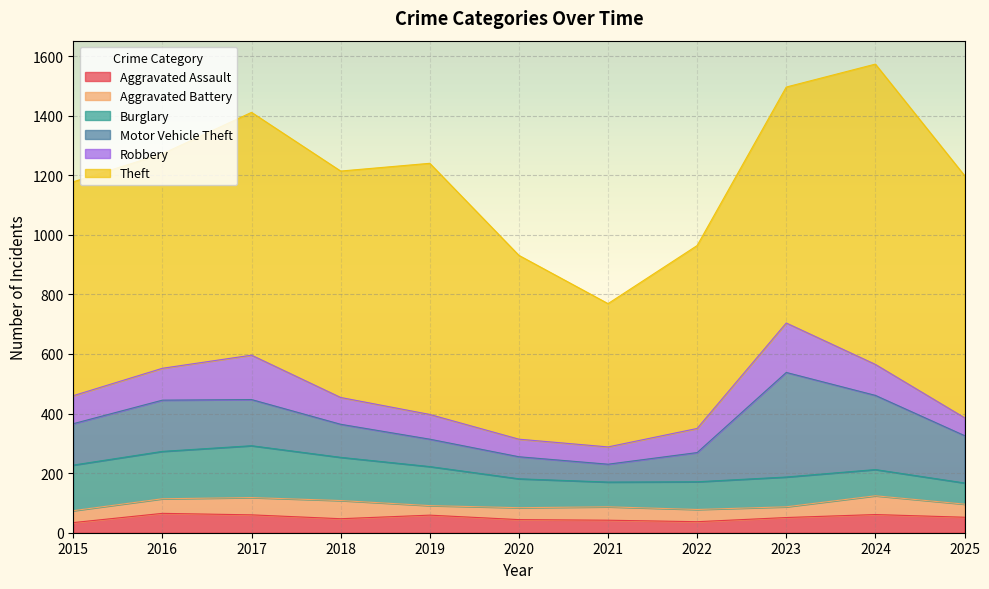

What is the difference between the second highest and second lowest values in the Aggravated Assault series?

24